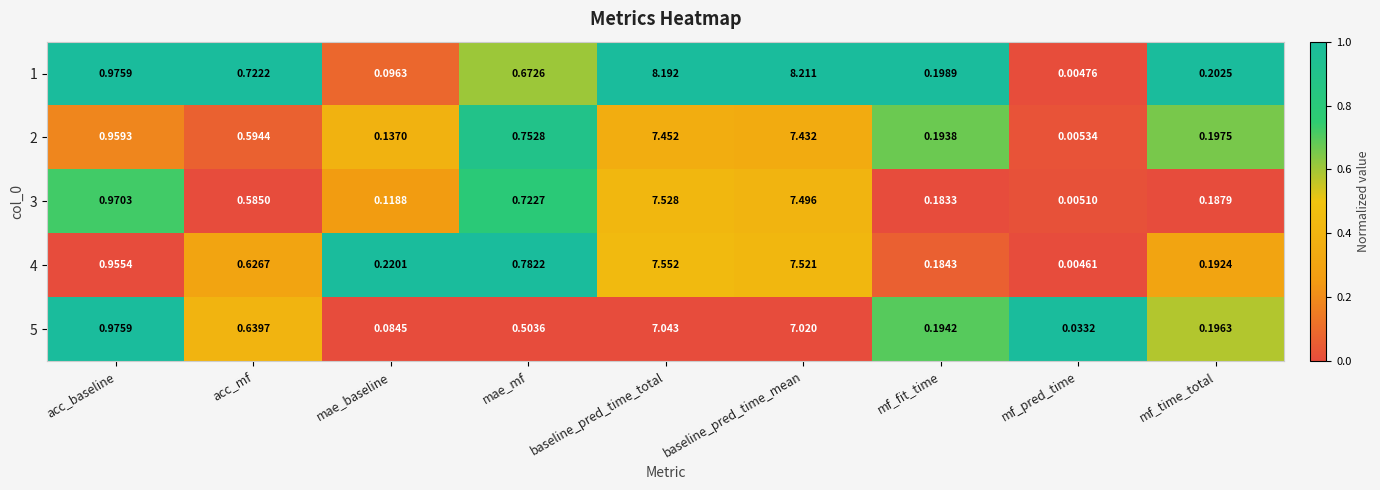

At baseline_pred_time_mean, list the series in order from smallest to largest.

5, 2, 3, 4, 1